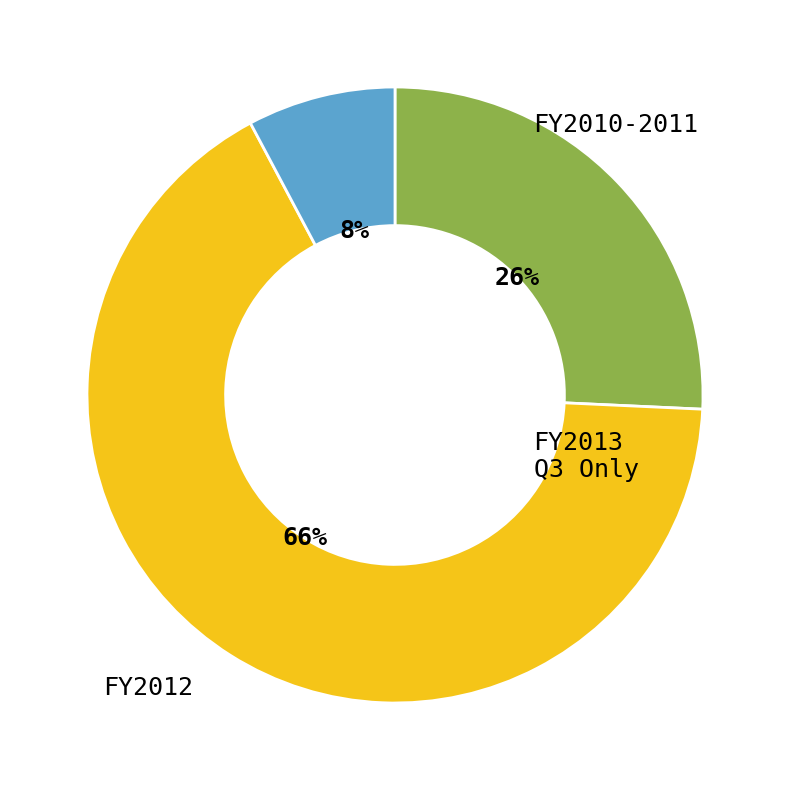

Does any single category account for the majority?

Yes